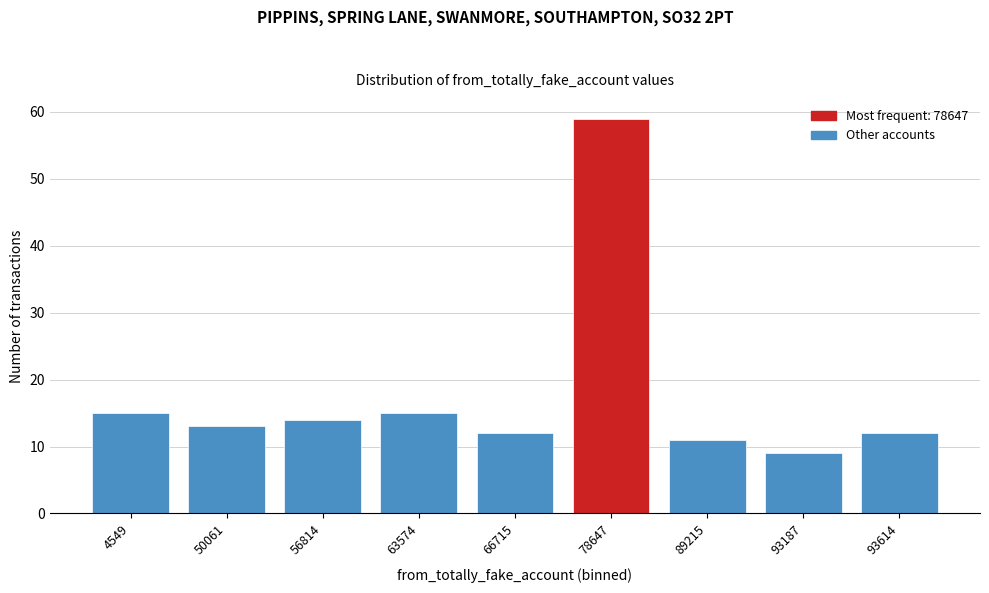

Reading right to left, list all the values displayed in this chart.

12	9	11	59	12	15	14	13	15